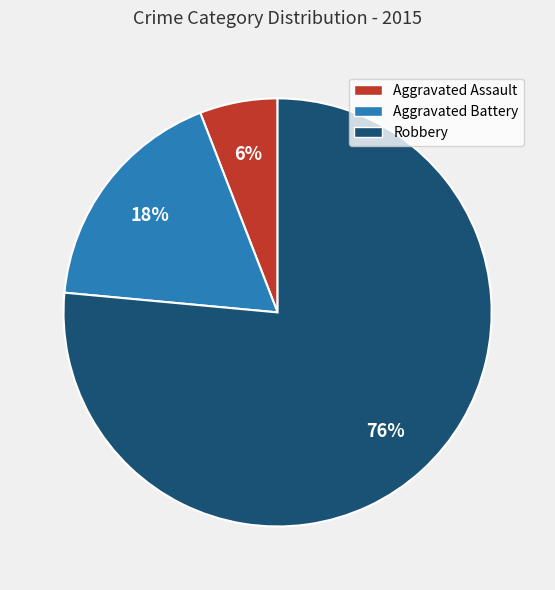

Which slice is the largest?

Robbery